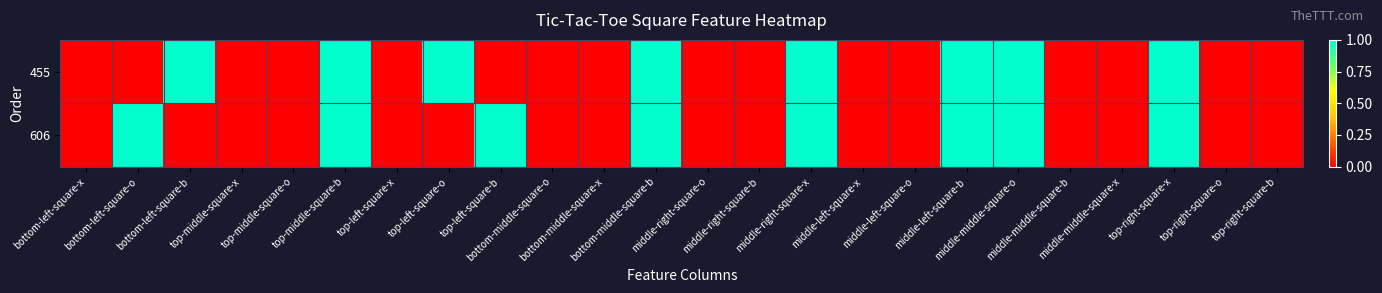

How many series are shown in this chart?

2